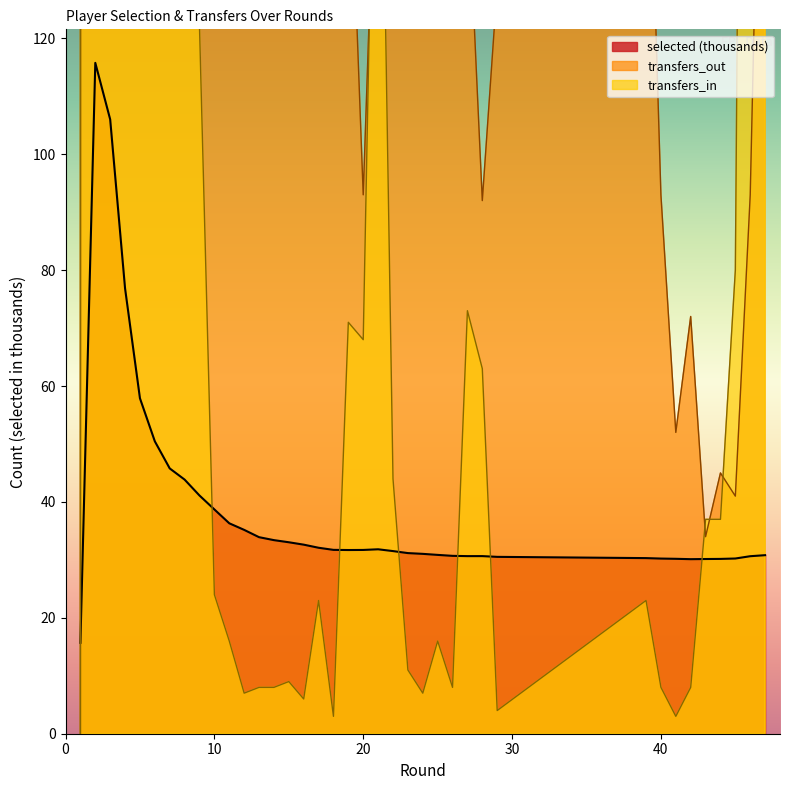

After their last crossing, which series has the higher values: transfers_out or transfers_in?

transfers_in